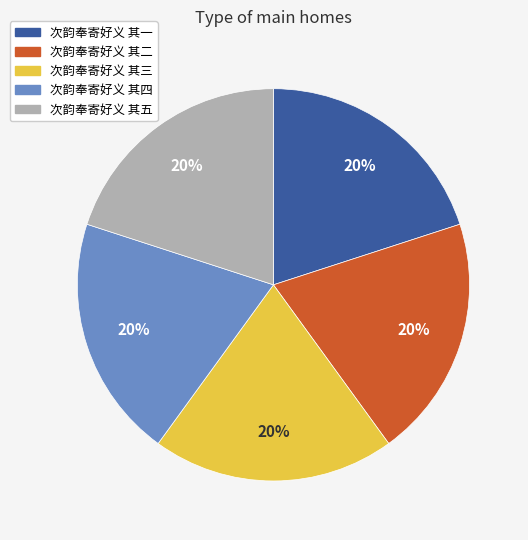

Approximately how many times larger is the value at 次韵奉寄好义 其三 compared to 次韵奉寄好义 其四?

1.0